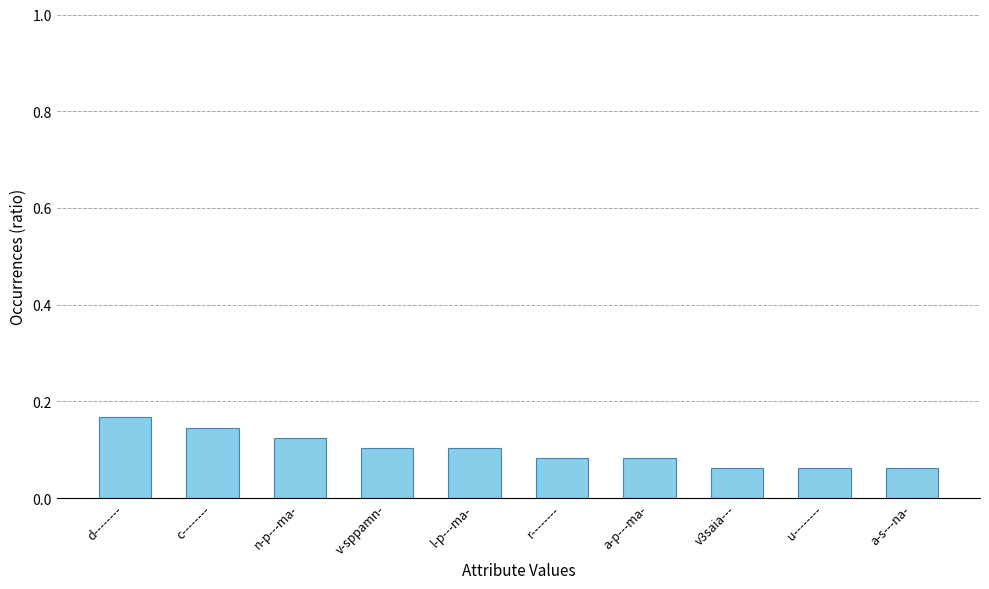

What is the sum of all values?

1.0